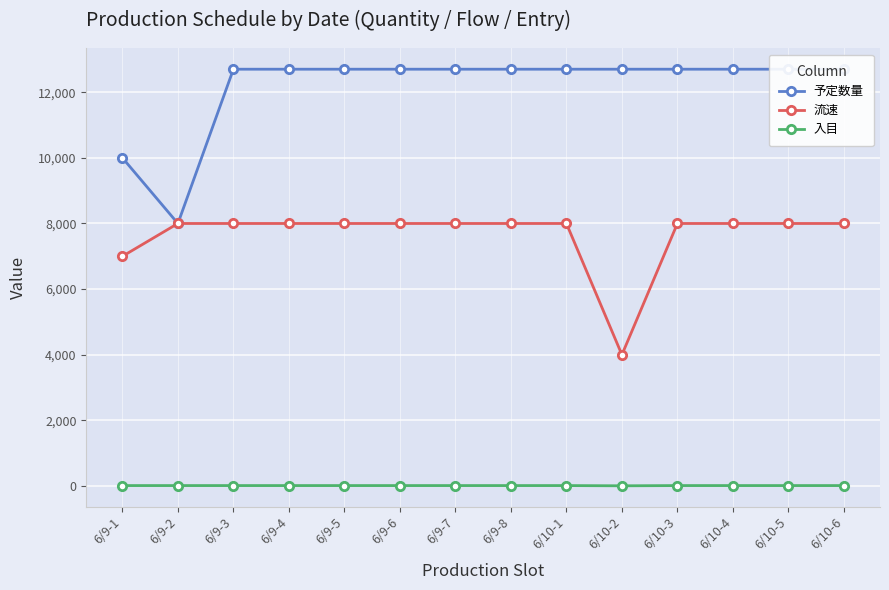

What is the highest value of the 入目 series?

15